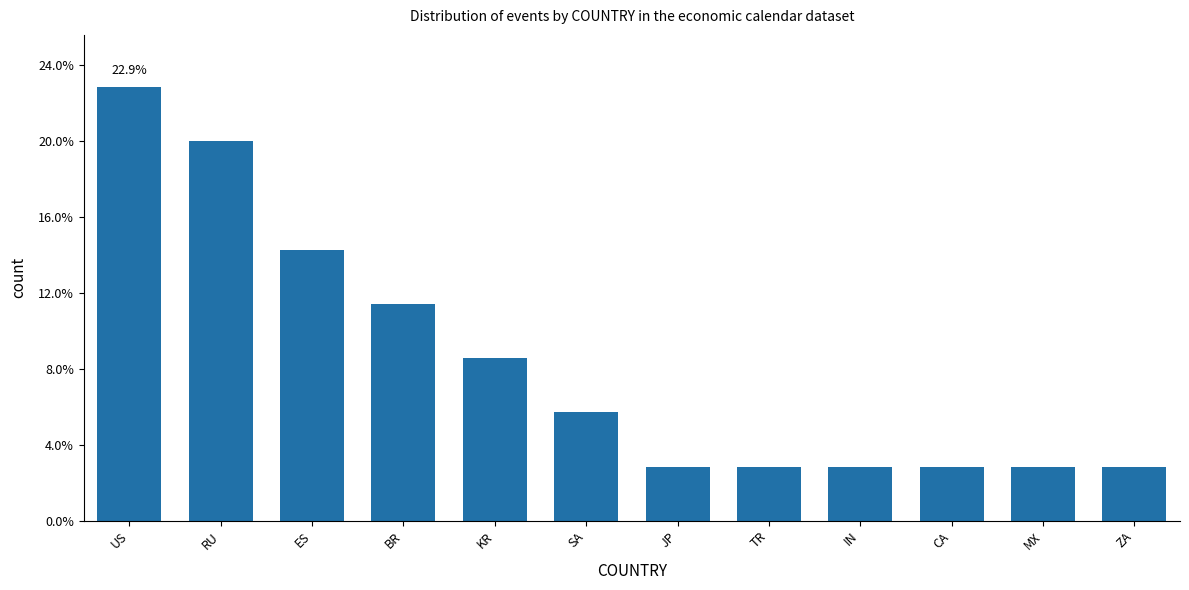

Which has a higher value, JP or KR?

KR